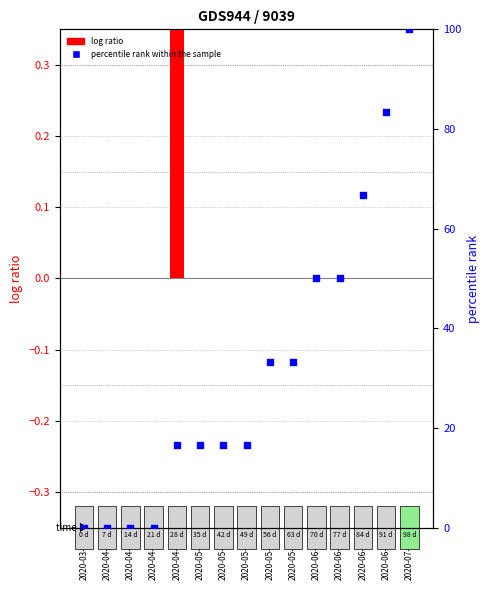

What is the total value across all series at 2020-05-08?

16.7